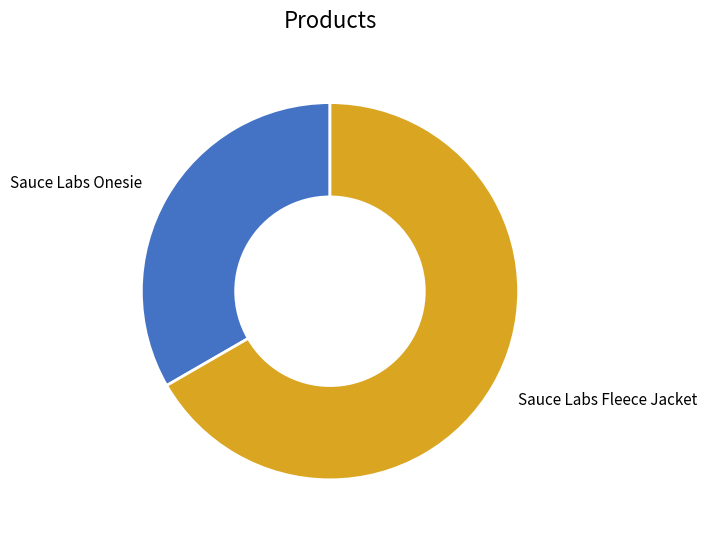

Which slice is the largest?

Sauce Labs Fleece Jacket